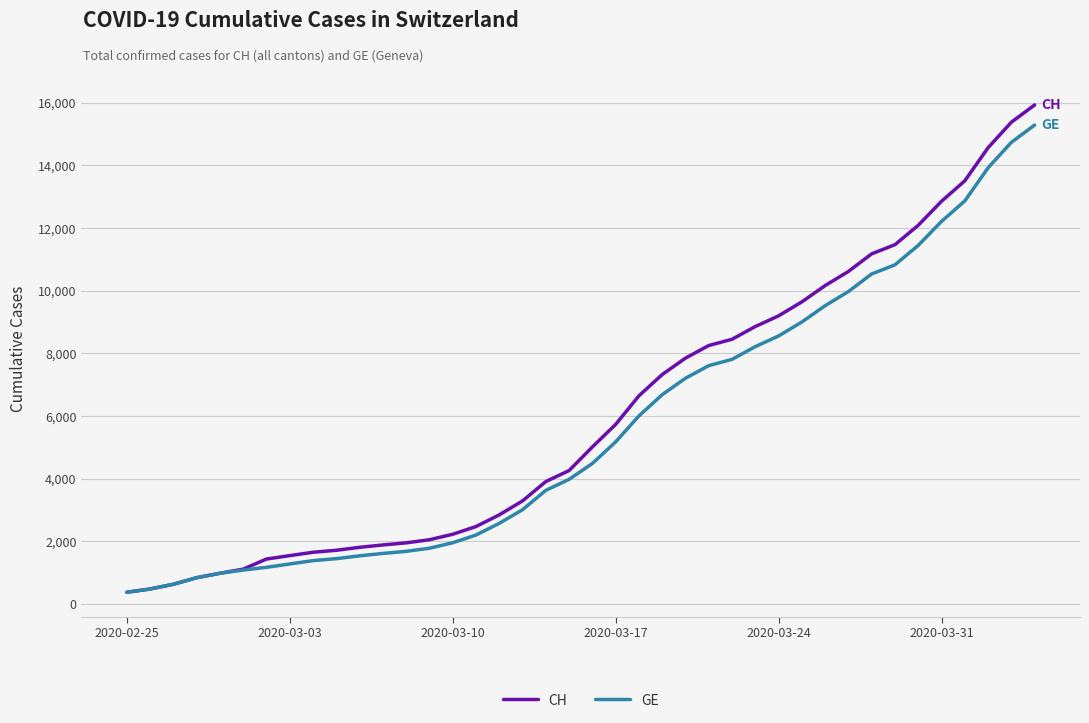

What is the minimum value shown in the chart?

375